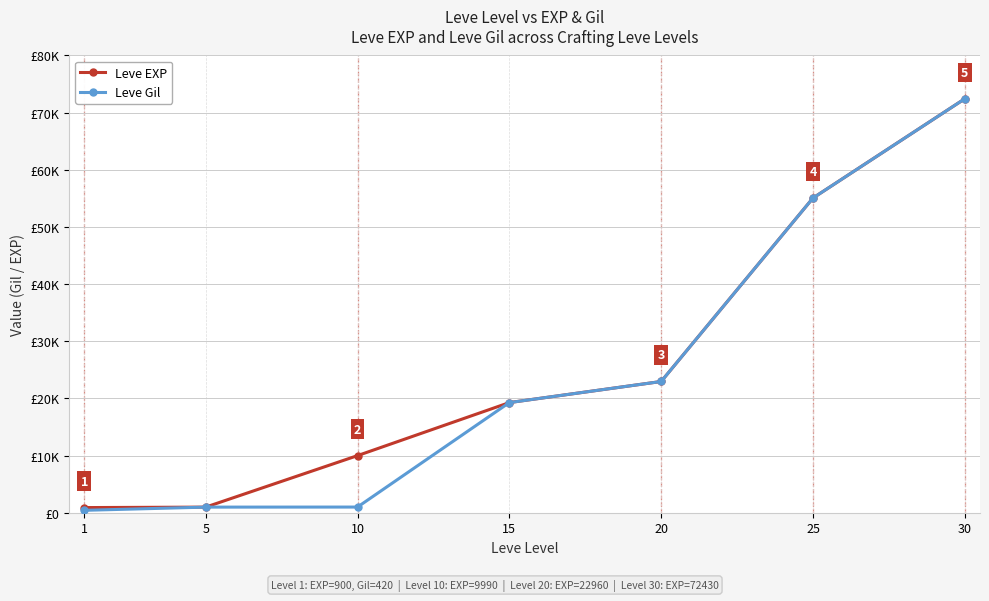

True or false: Leve Gil and Leve EXP cross at least once.

False